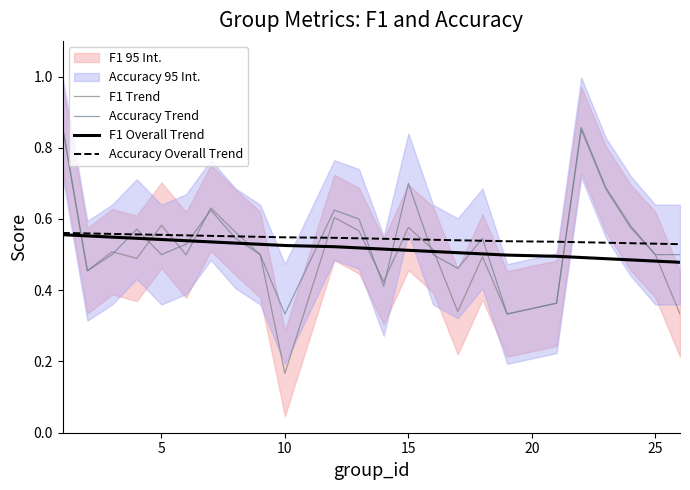

What is the average value of the F1 Trend series?

0.5